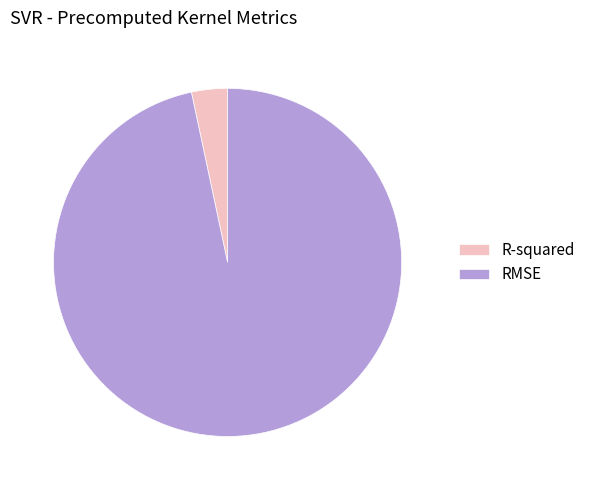

Between R-squared and RMSE, which is larger?

RMSE